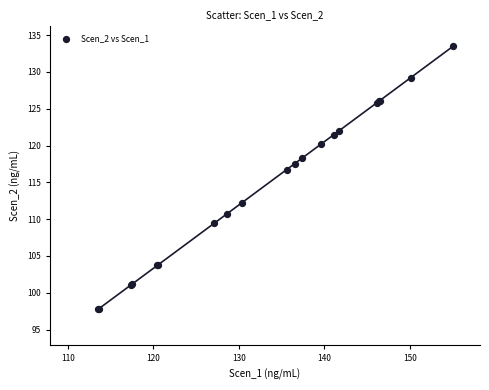

What Y value in the scatter plot is closest to 115?

116.7